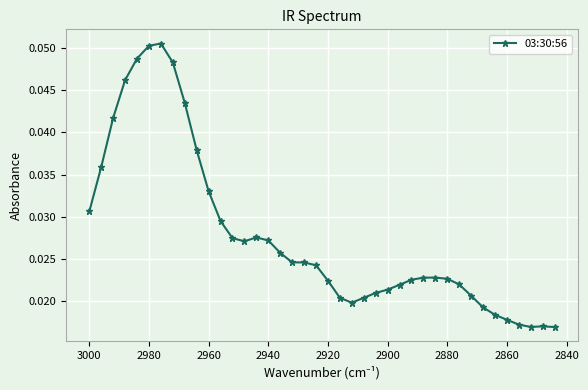

How many values are between 0 and 1?

40